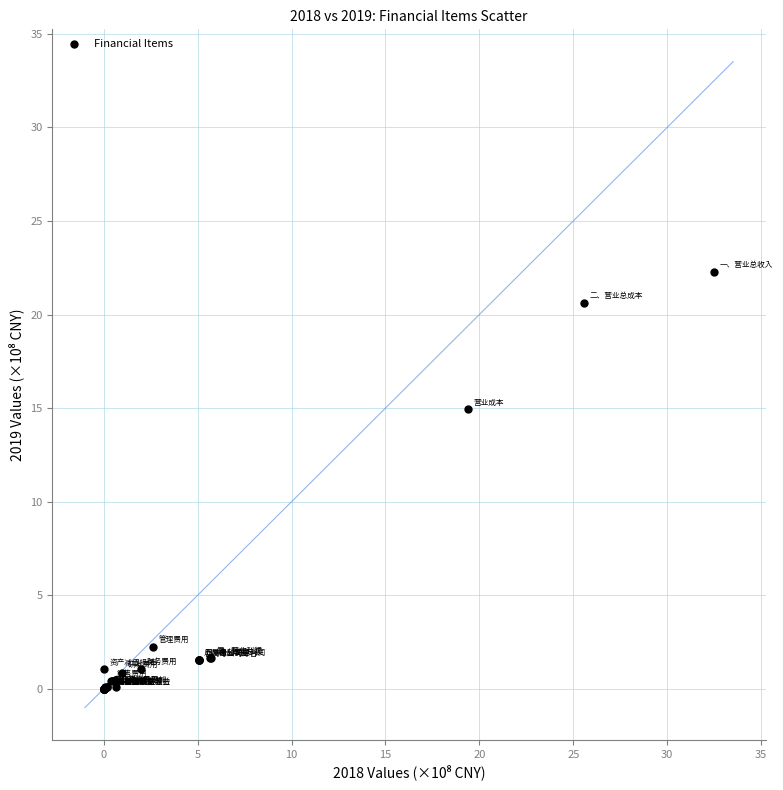

What Y value in the scatter plot is closest to 11?

14.9